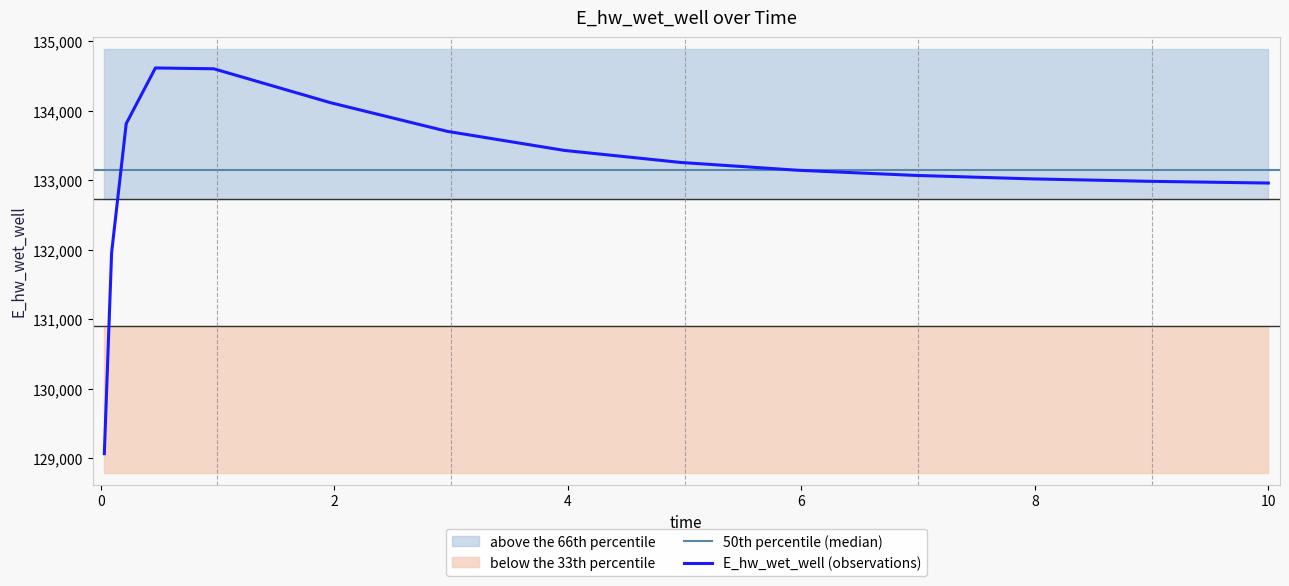

Which label corresponds to the largest value in the chart?

0.46875